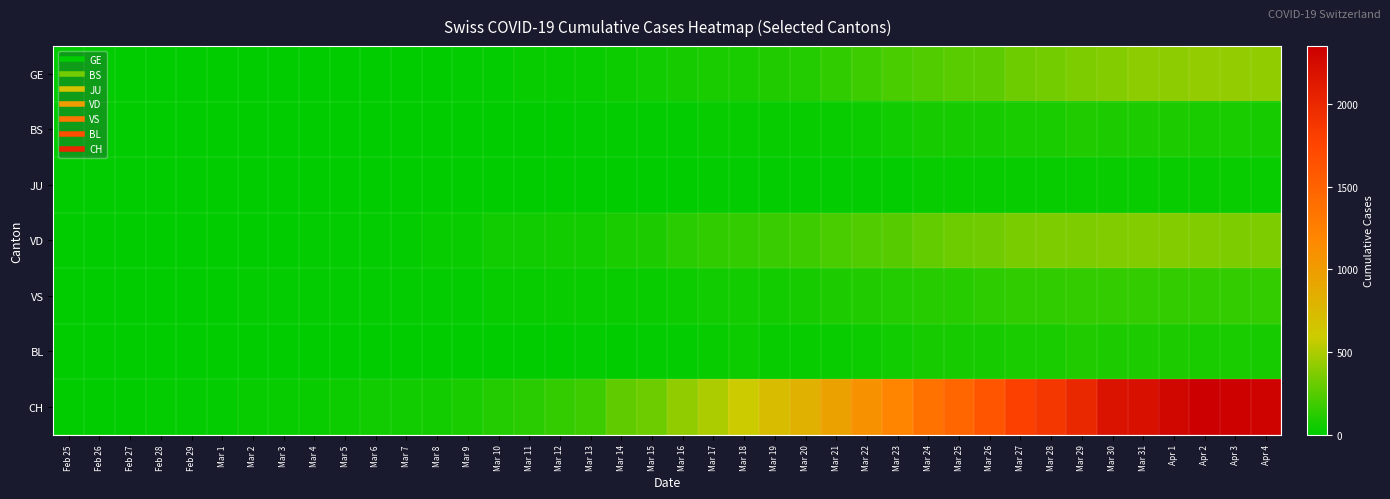

Which series changed the most between Mar 9 and Apr 1?

CH